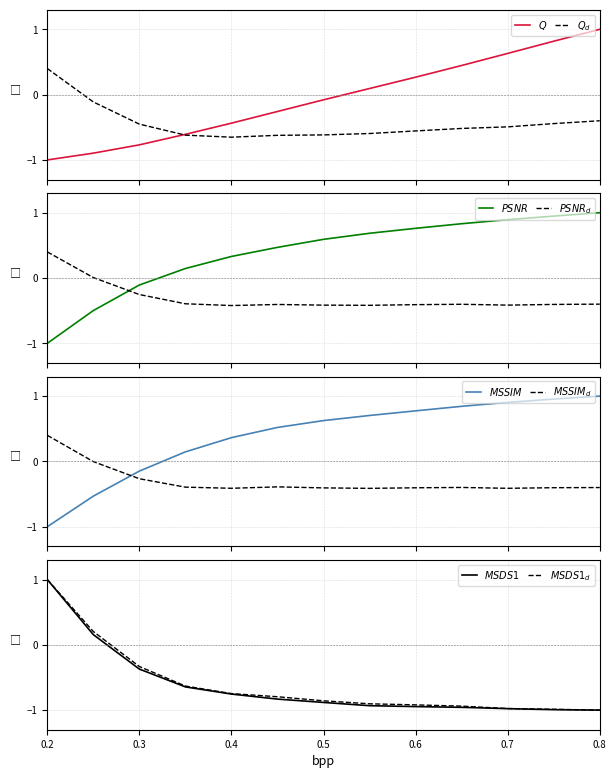

What is the label of the 5th point from the left?

0.4